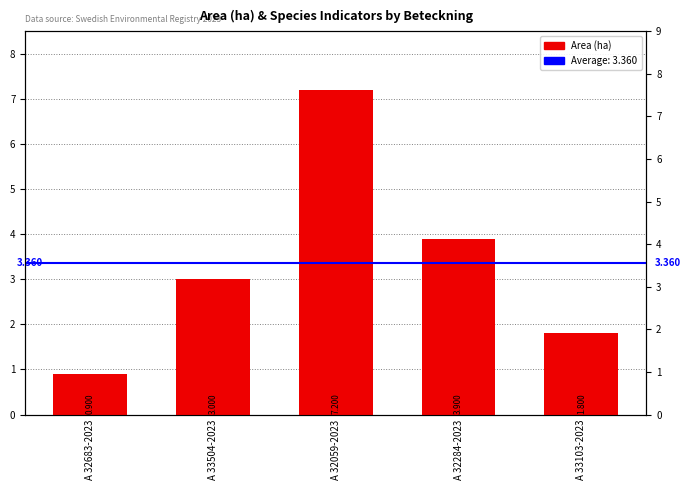

What is the label of the 2nd bar from the right?

A 32284-2023